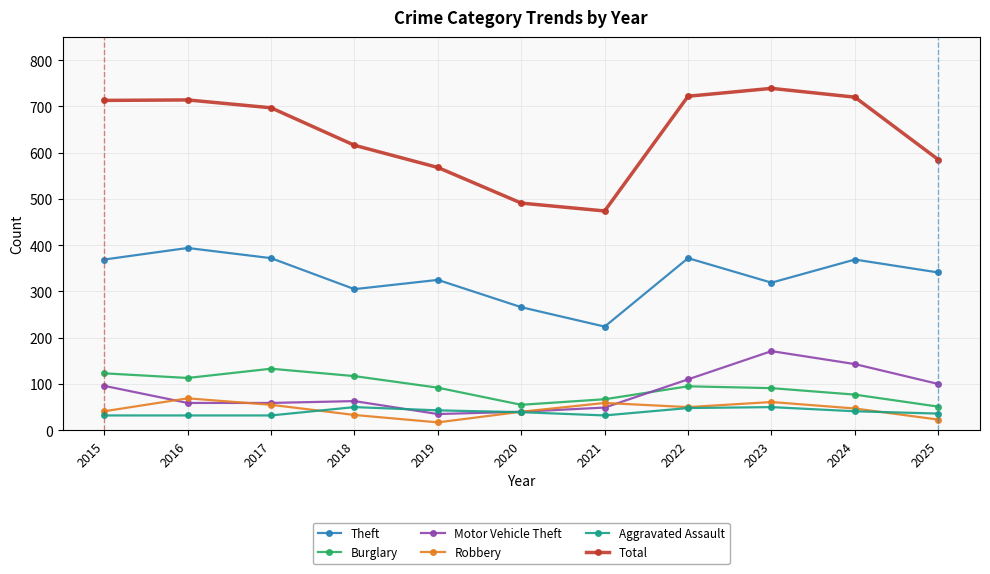

What is the approximate value of Theft at 2023, to the nearest 50?

300